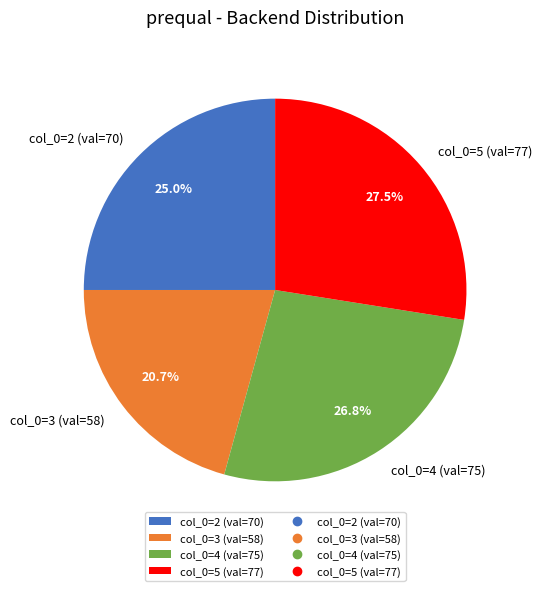

How much of the chart is everything except col_0=3 (val=58)?

79.3%